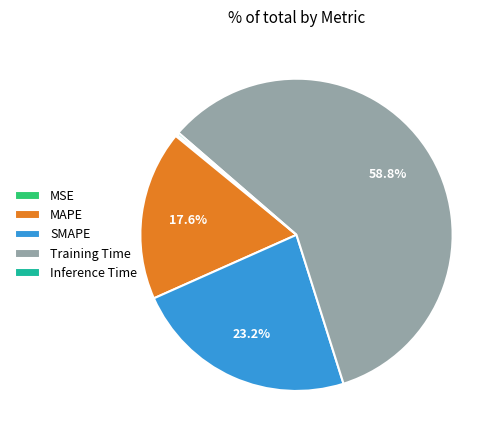

Which slice is the largest?

Training Time